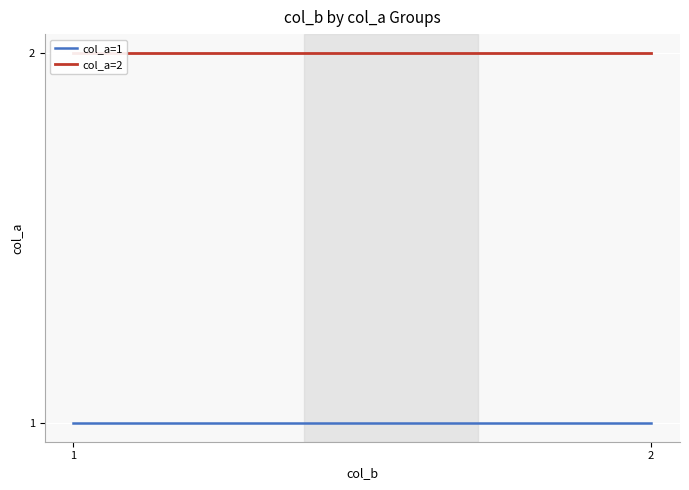

Where is col_a=1 nearest to the value 1?

1